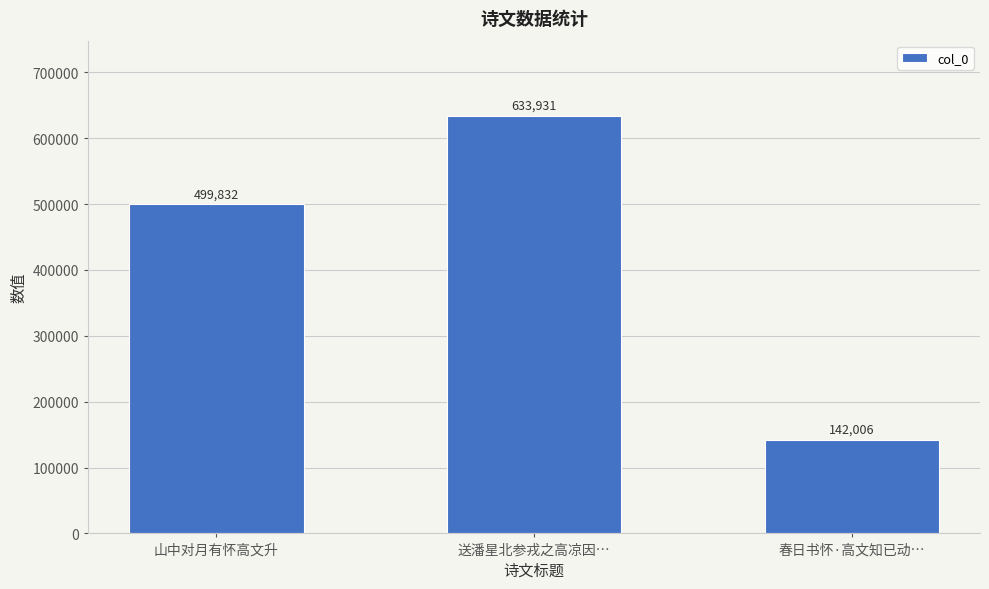

Are the bars horizontal?

No